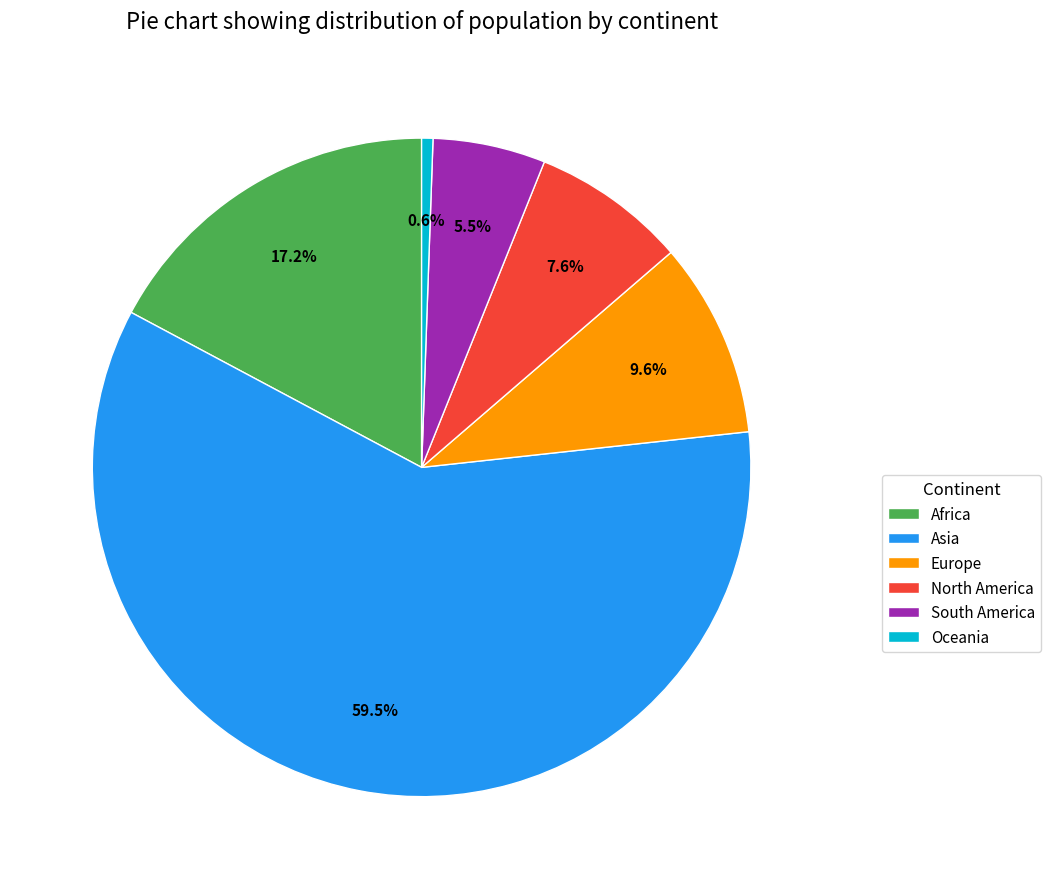

Combined, do Africa and Oceania account for over 50%?

No